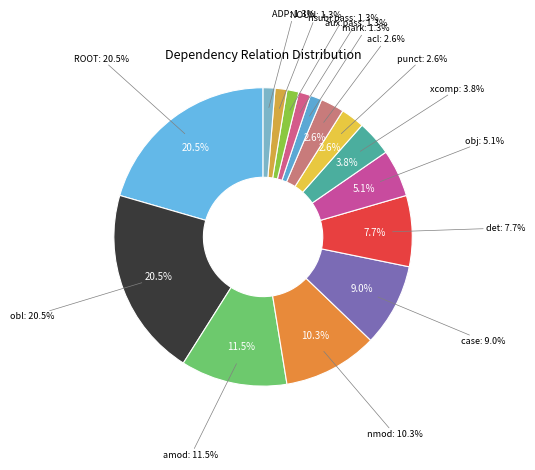

Which category has the biggest portion of the pie?

ROOT